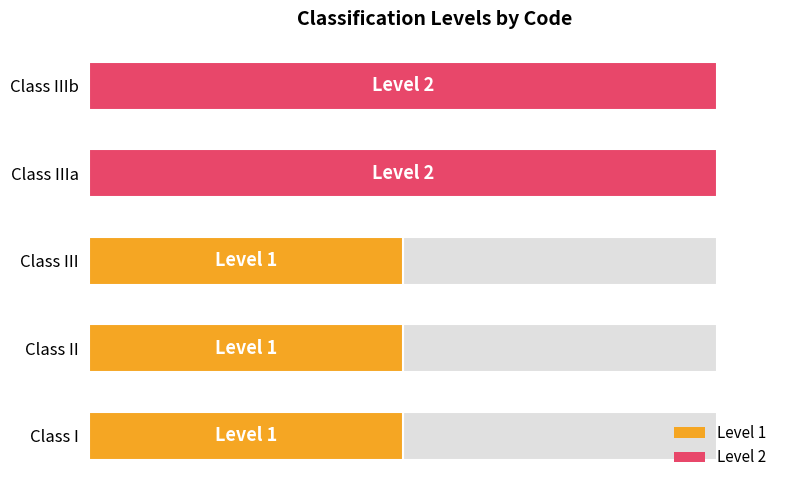

How many values are between 1 and 2?

5